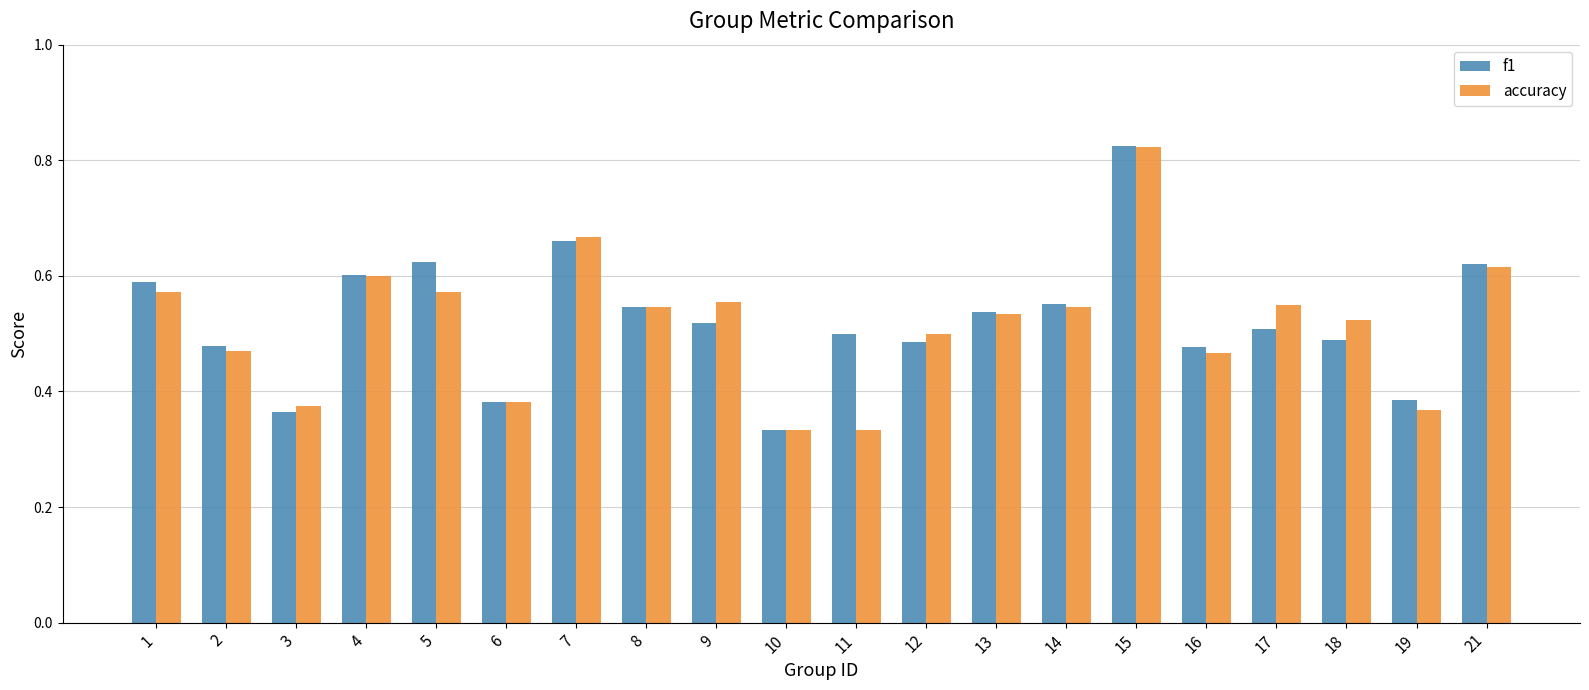

What is the total value across all series at 21?

1.2